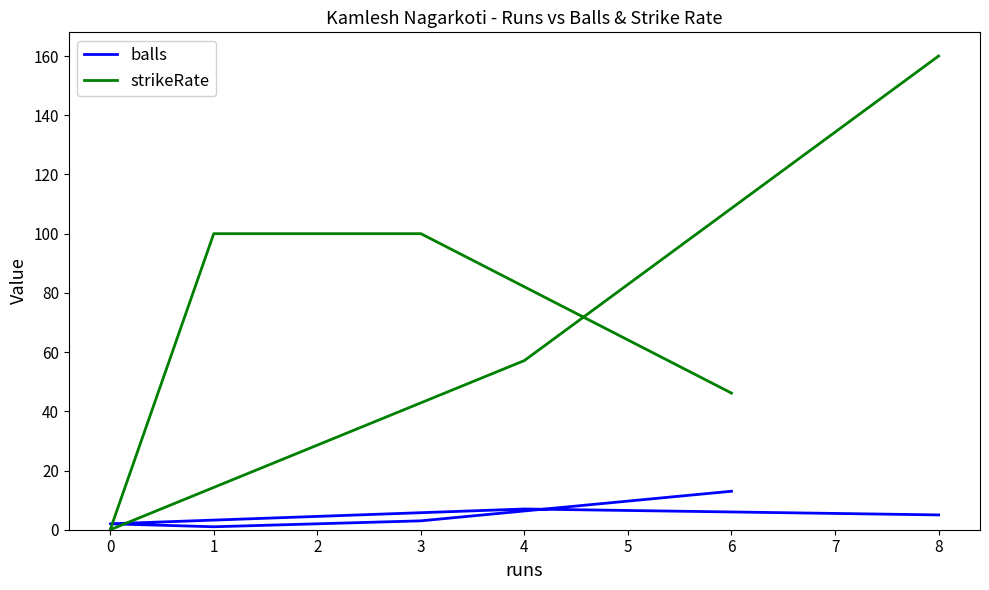

Reading left to right, transcribe all the data shown in this chart.

balls: 13.0	3.0	1.0	2.0	7.0	5.0
strikeRate: 46.1	100.0	100.0	0.0	57.1	160.0